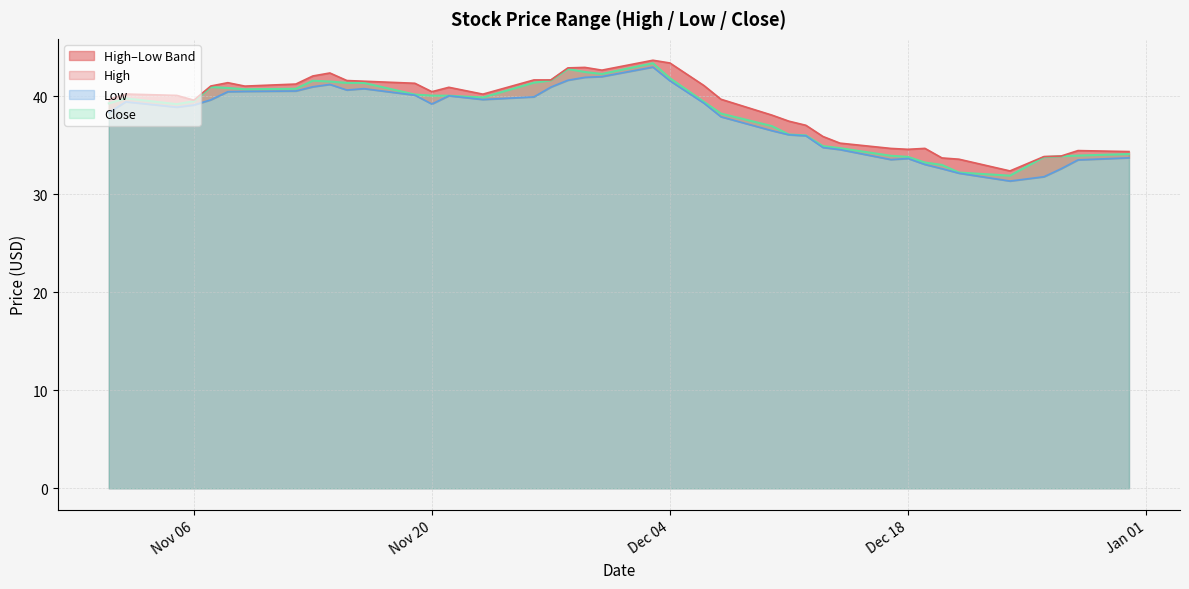

What is the sum of the Close values at 12/26/18 and 12/11/18?

69.9